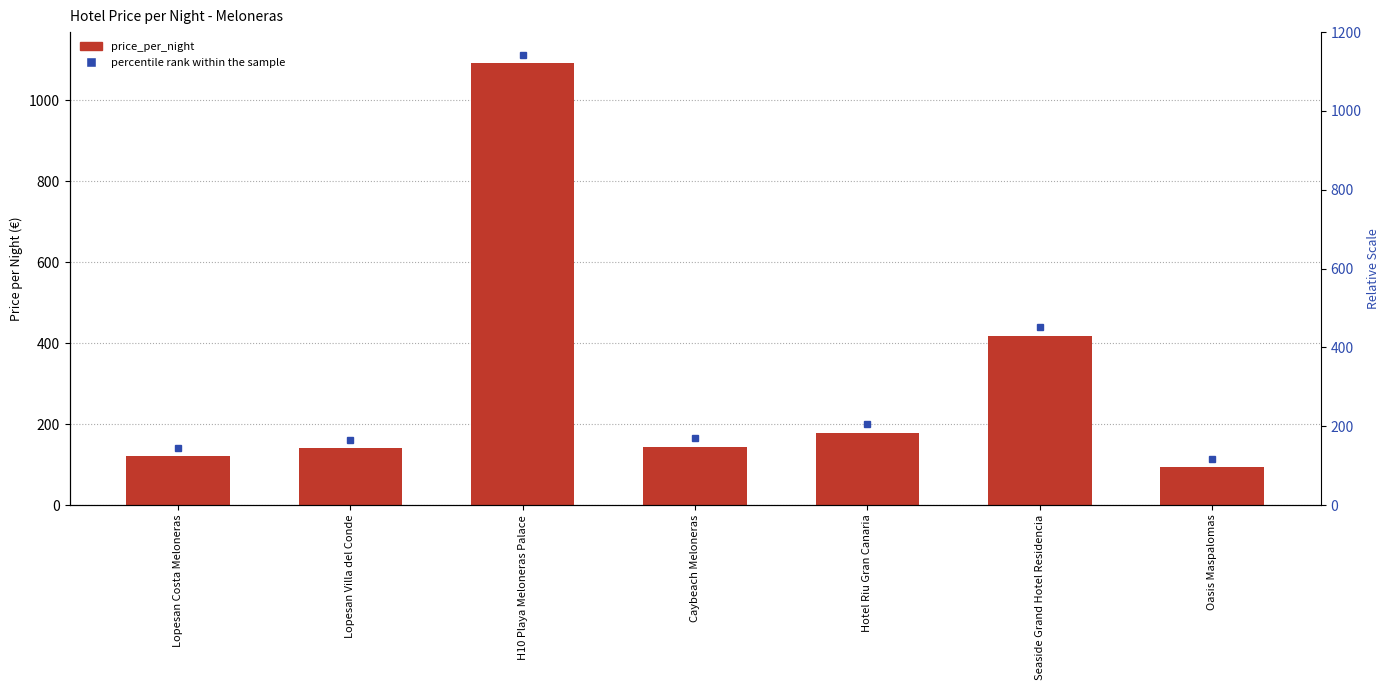

Reading left to right, extract all data points from this chart.

Lopesan Costa Meloneras=120	Lopesan Villa del Conde=140	H10 Playa Meloneras Palace=1091	Caybeach Meloneras=143	Hotel Riu Gran Canaria=178	Seaside Grand Hotel Residencia=418	Oasis Maspalomas=93